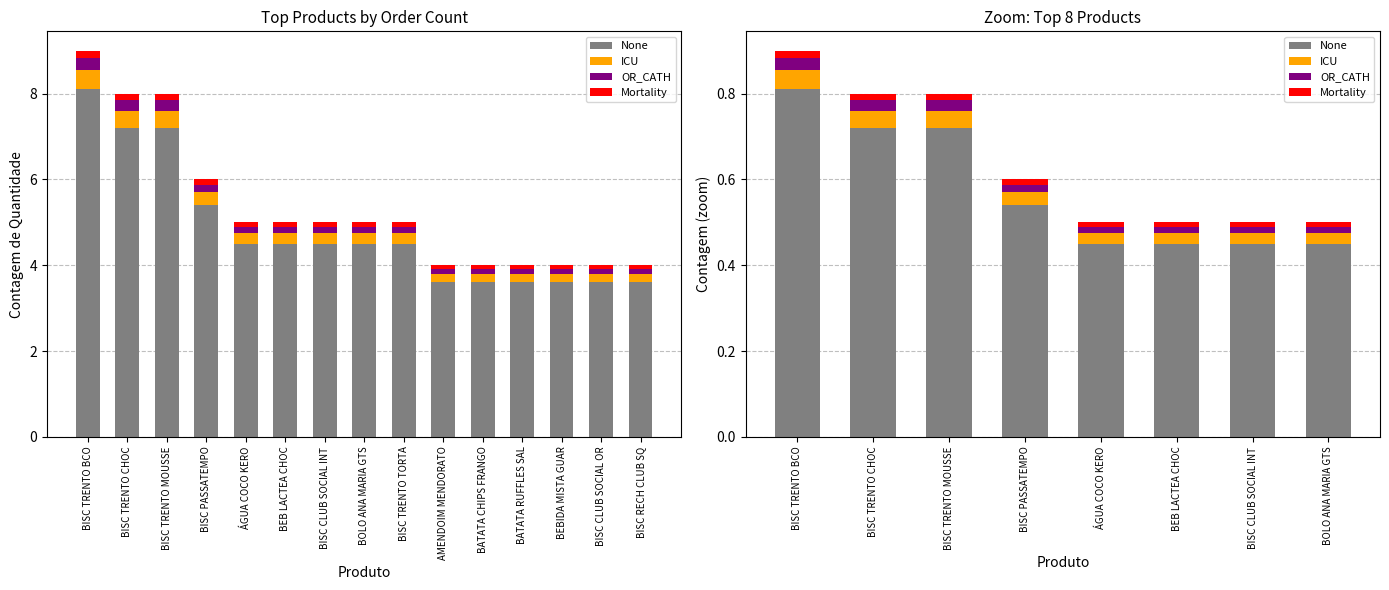

Between BISC TRENTO BCO and ÁGUA COCO KERO, which series saw the biggest shift?

None